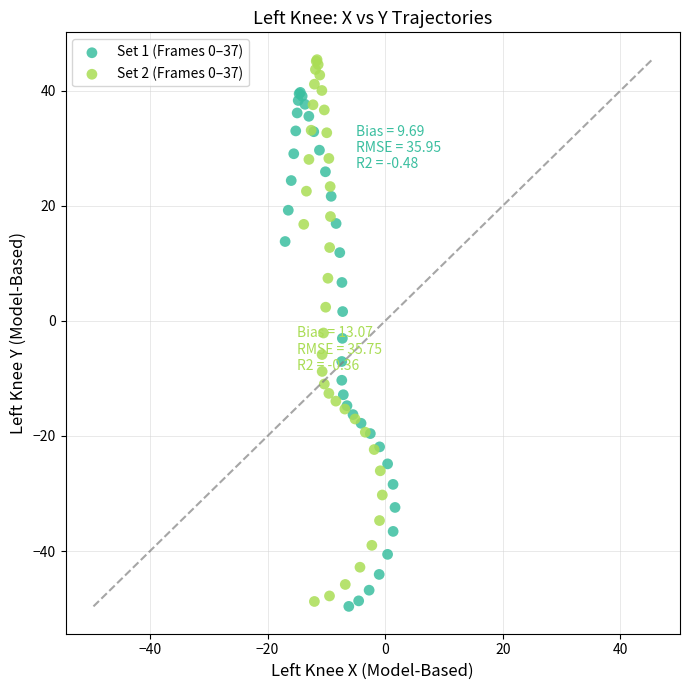

Which series contains the highest Y value?

Set 2 (Frames 0–37)